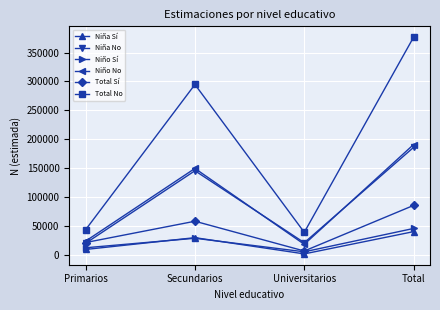

How many lines are shown in the chart?

6